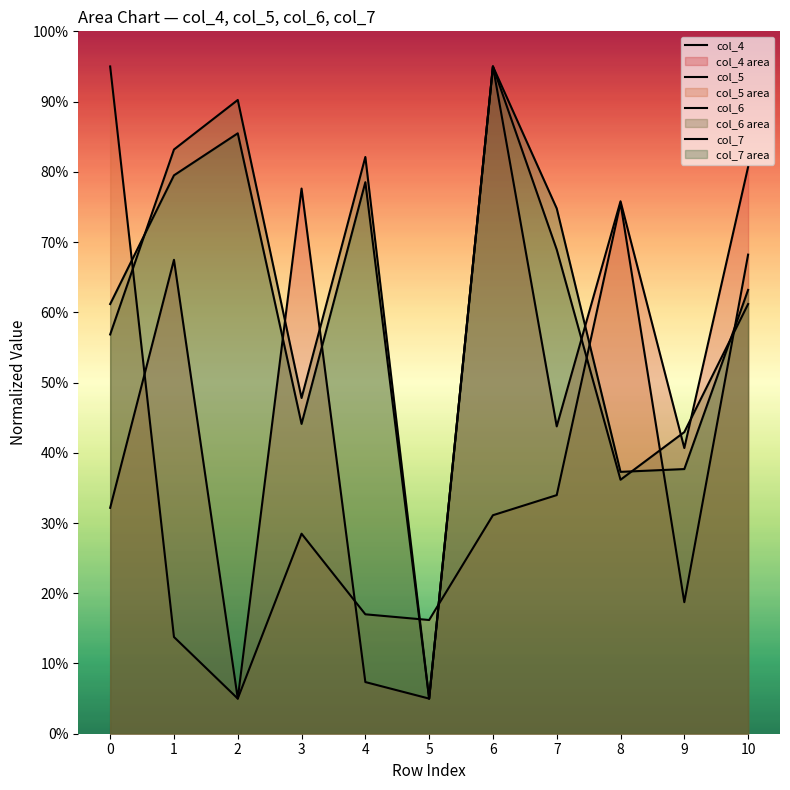

Is it true that col_4 equals 5.0 at 5?

True